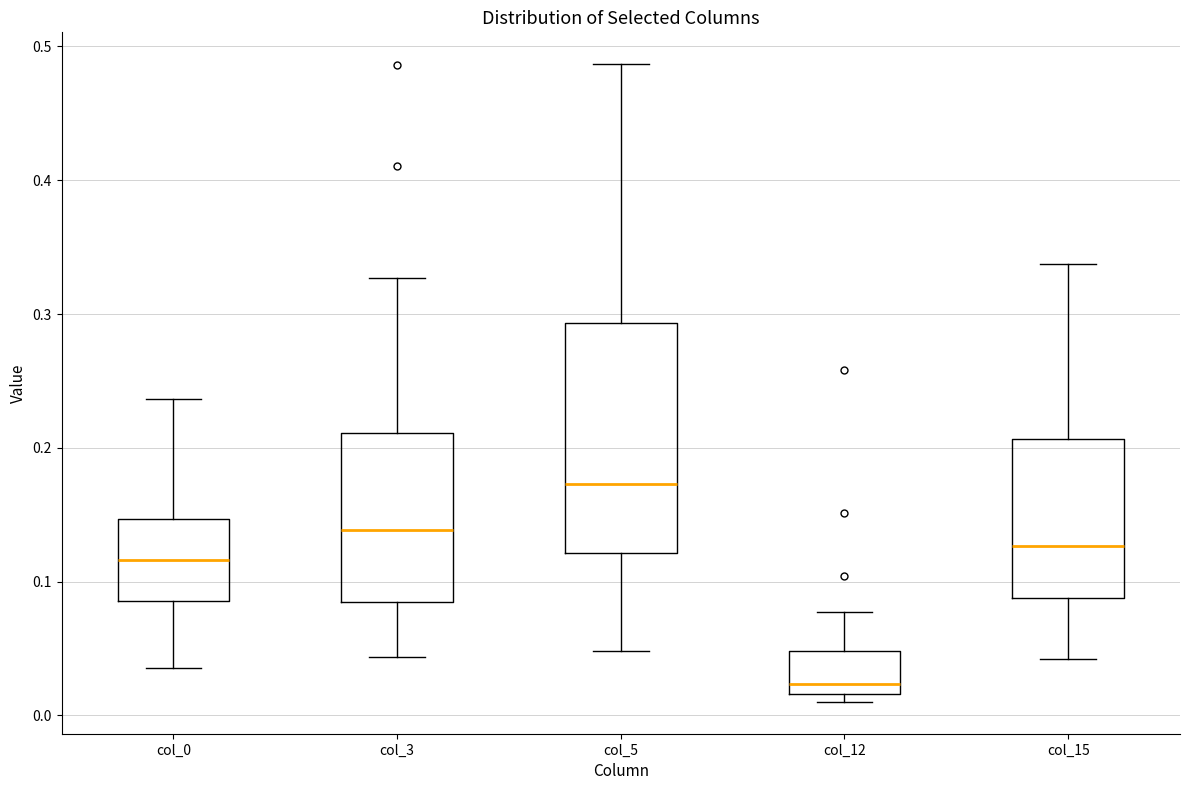

Where is the upper edge of the box for col_15 on the y-axis? The values are not printed on the chart, so give them approximately, as read against the axis.

0.21